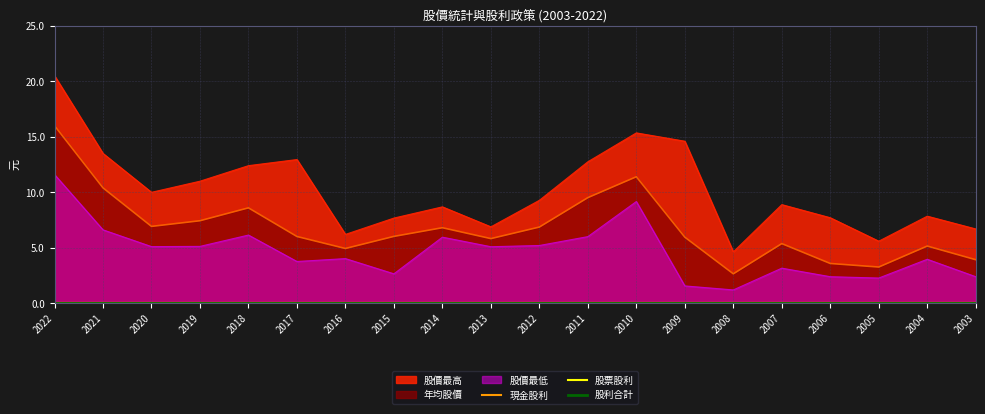

What is the maximum value for 股價最高?

20.5